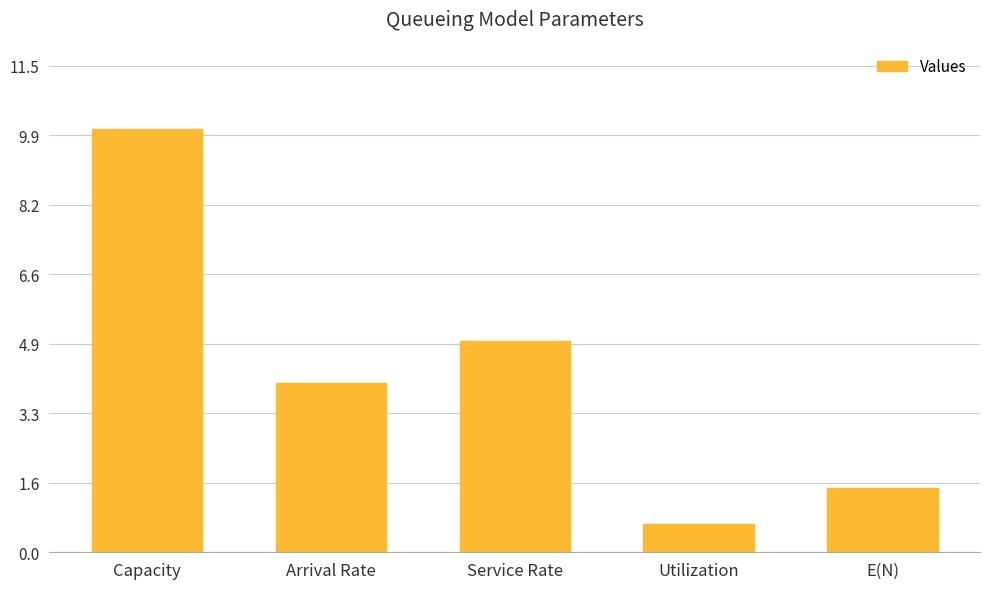

True or false: the data shows 10.0 at Capacity.

True